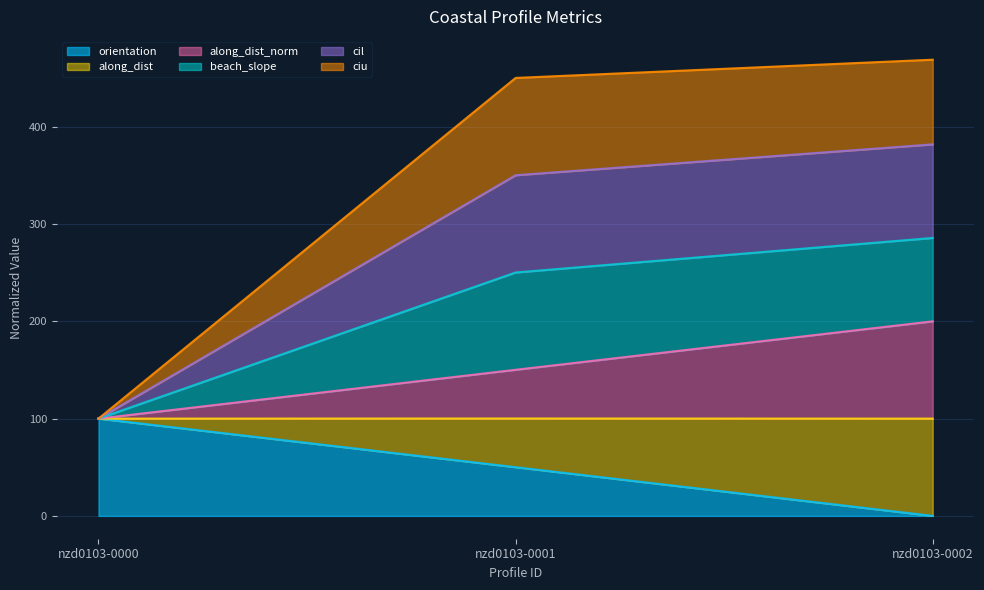

What is the difference between the maximum and minimum values in the along_dist series?

100.0